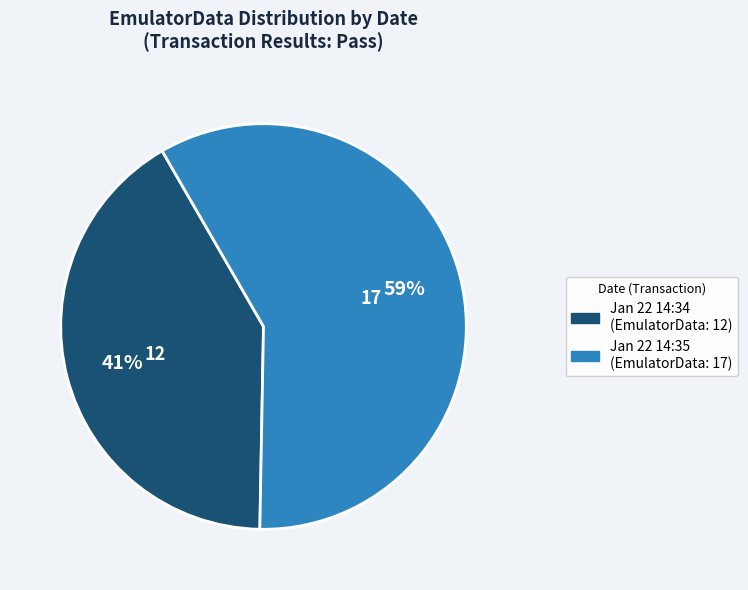

Is there any slice that represents more than half of the pie?

Yes